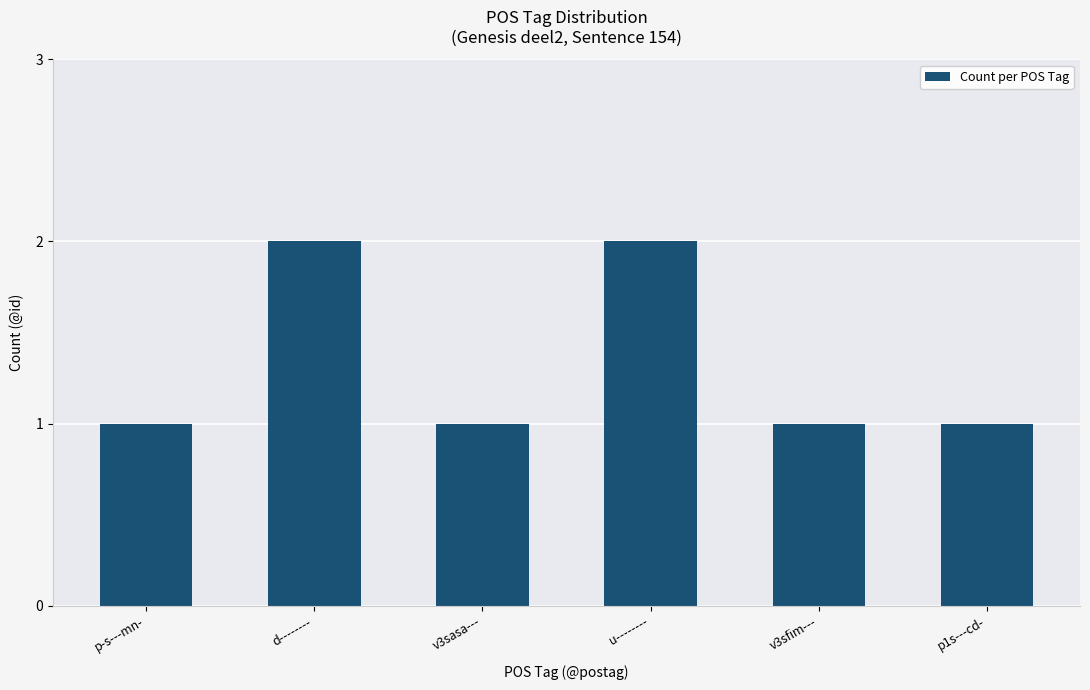

What is the label of the 2nd bar from the left?

d--------